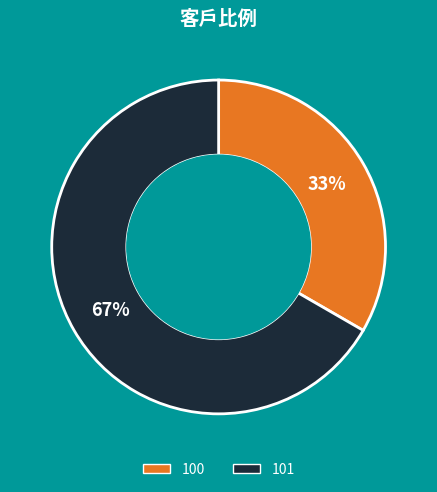

Is the sum of 100 and 101 greater than half?

Yes